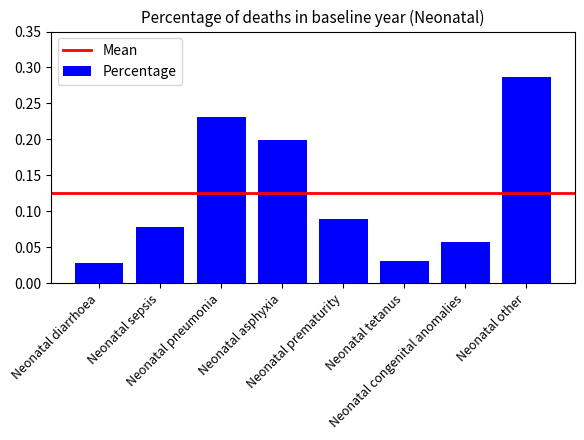

What is the sum of all values?

1.0